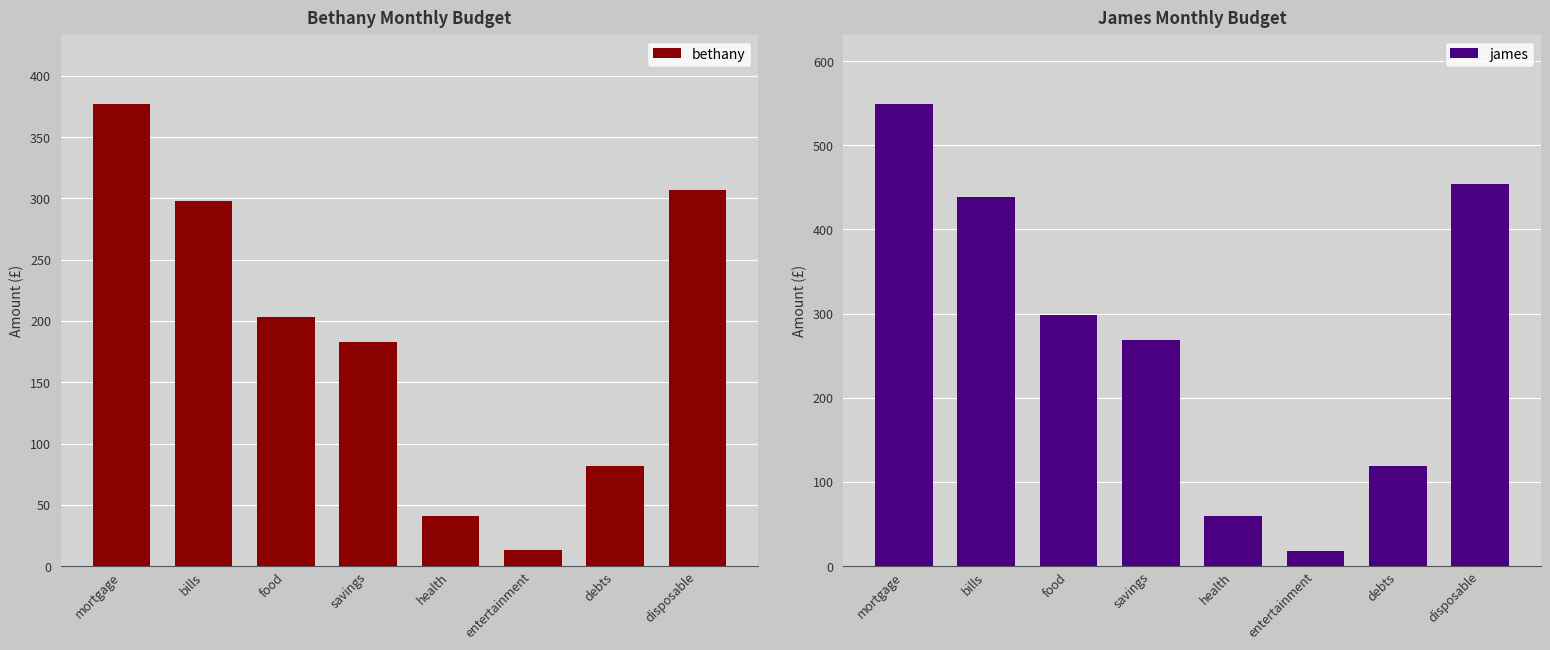

Between debts and disposable, which series saw the biggest shift?

james